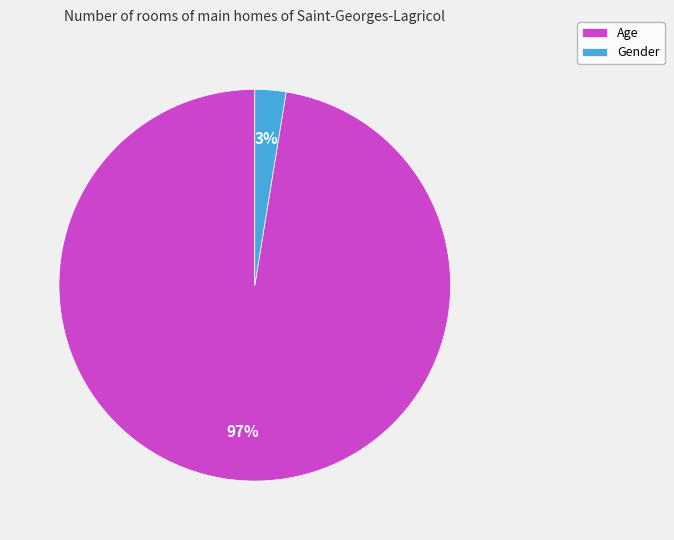

To the nearest percent, what portion does Gender represent?

3%